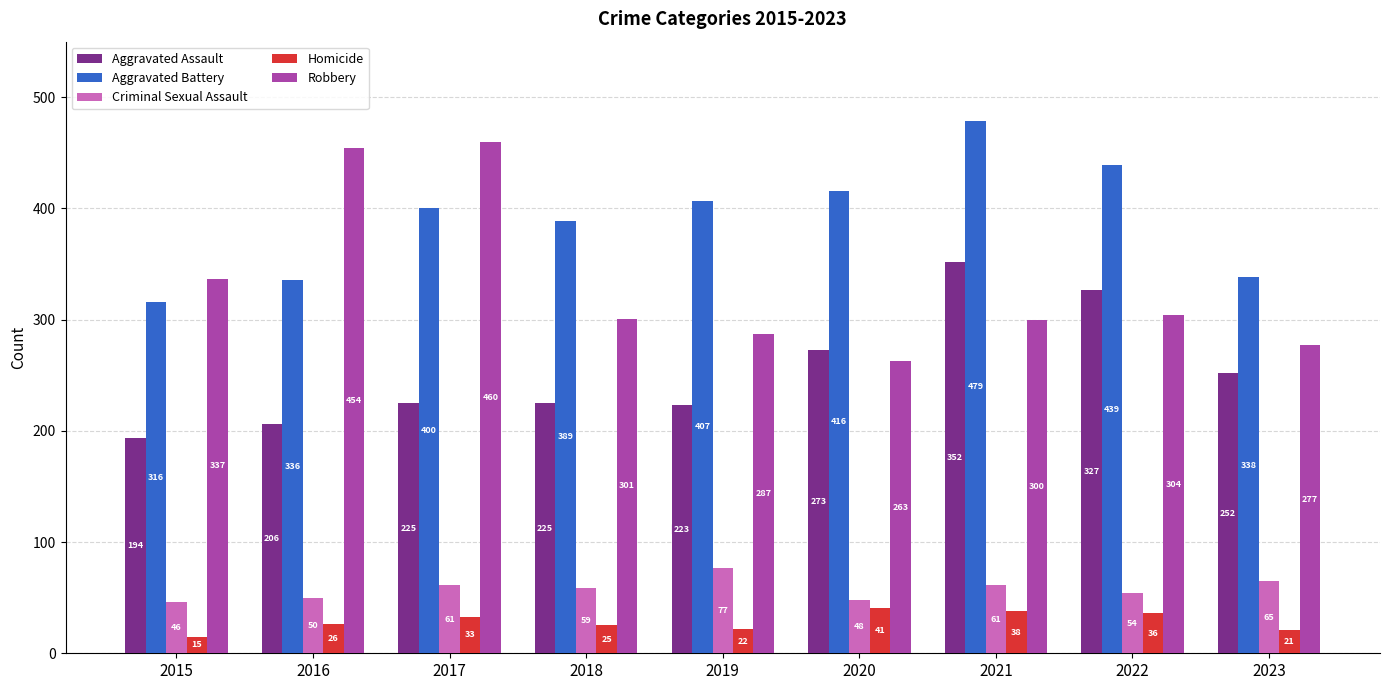

What is the minimum value for Aggravated Assault?

194